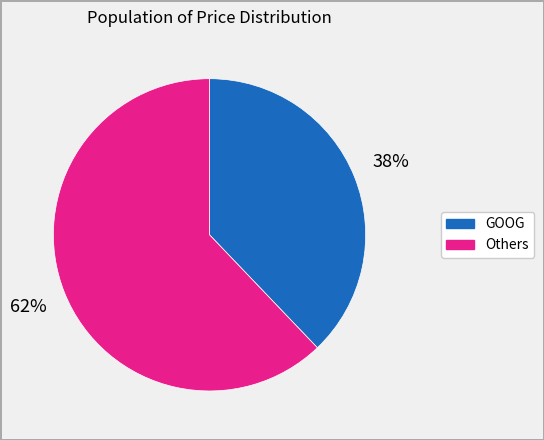

How many slices are in this pie chart?

2